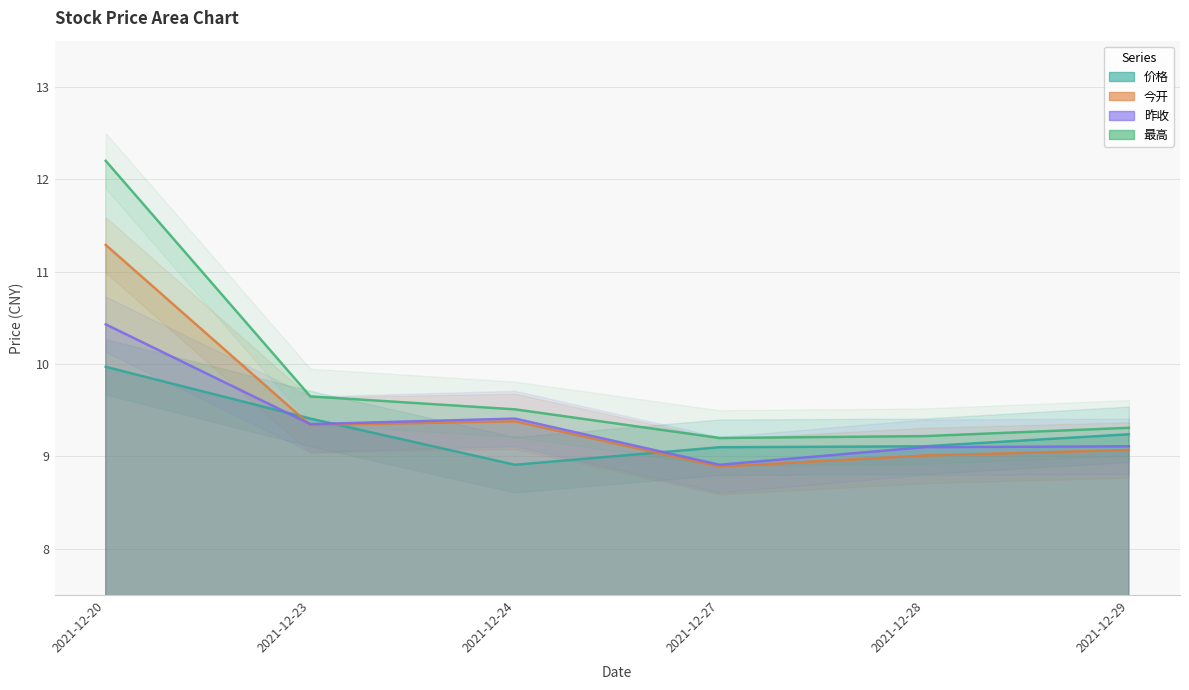

Reading left to right, what are all the values shown in this chart?

价格: 2021-12-20=10.0	2021-12-23=9.4	2021-12-24=8.9	2021-12-27=9.1	2021-12-28=9.1	2021-12-29=9.2
今开: 2021-12-20=11.3	2021-12-23=9.3	2021-12-24=9.4	2021-12-27=8.9	2021-12-28=9.0	2021-12-29=9.1
昨收: 2021-12-20=10.4	2021-12-23=9.3	2021-12-24=9.4	2021-12-27=8.9	2021-12-28=9.1	2021-12-29=9.1
最高: 2021-12-20=12.2	2021-12-23=9.7	2021-12-24=9.5	2021-12-27=9.2	2021-12-28=9.2	2021-12-29=9.3